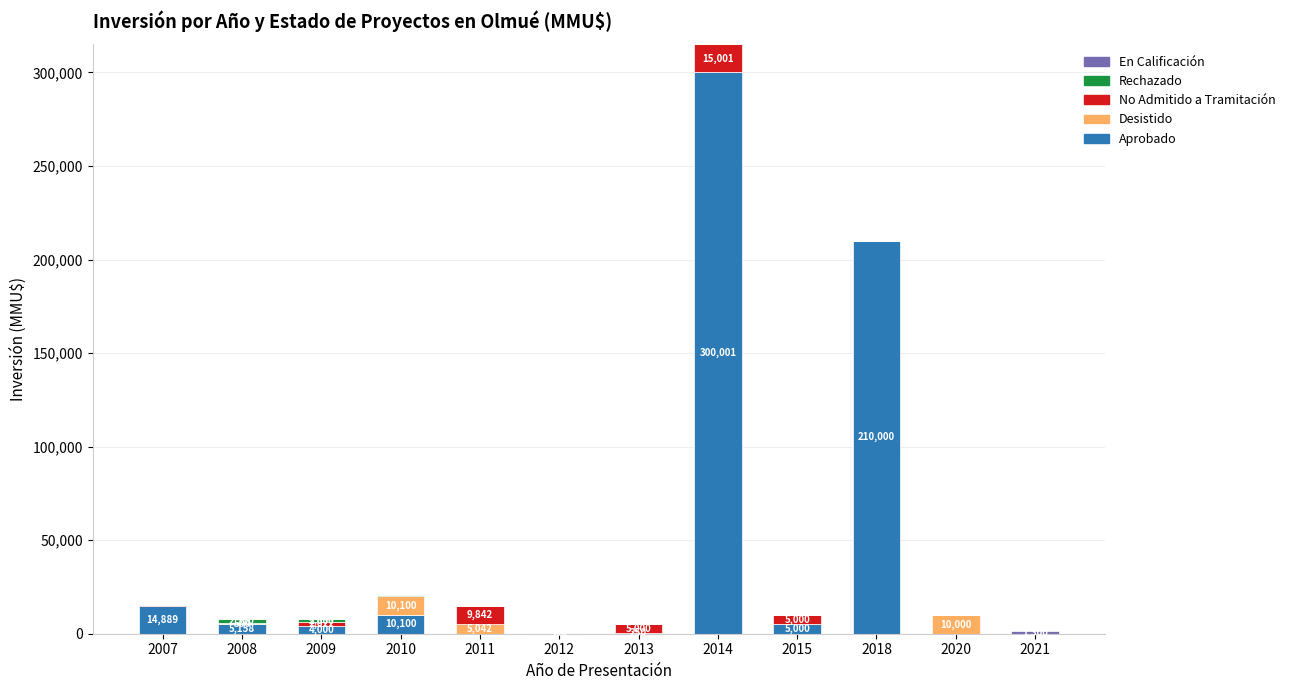

The value of Aprobado at 2012 is 193821. True or false?

False